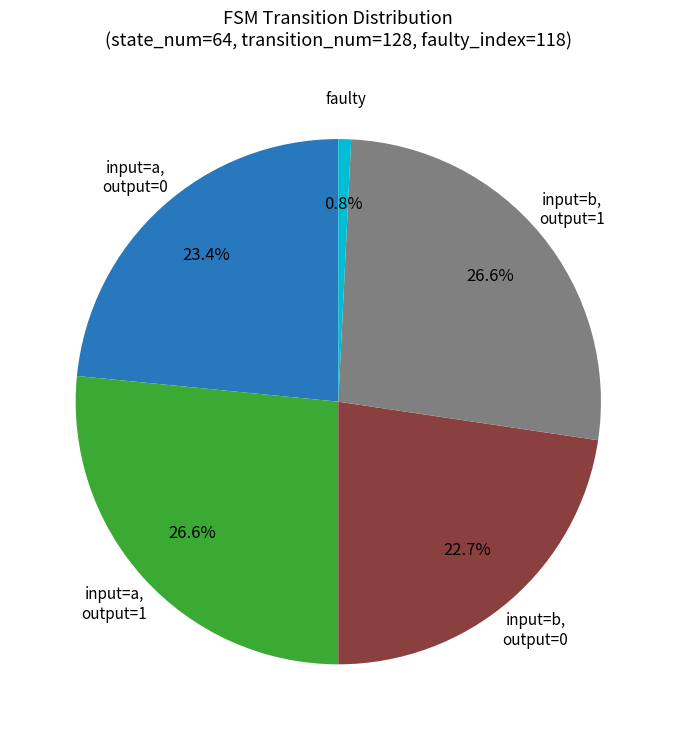

Which category has the smallest portion of the pie?

faulty